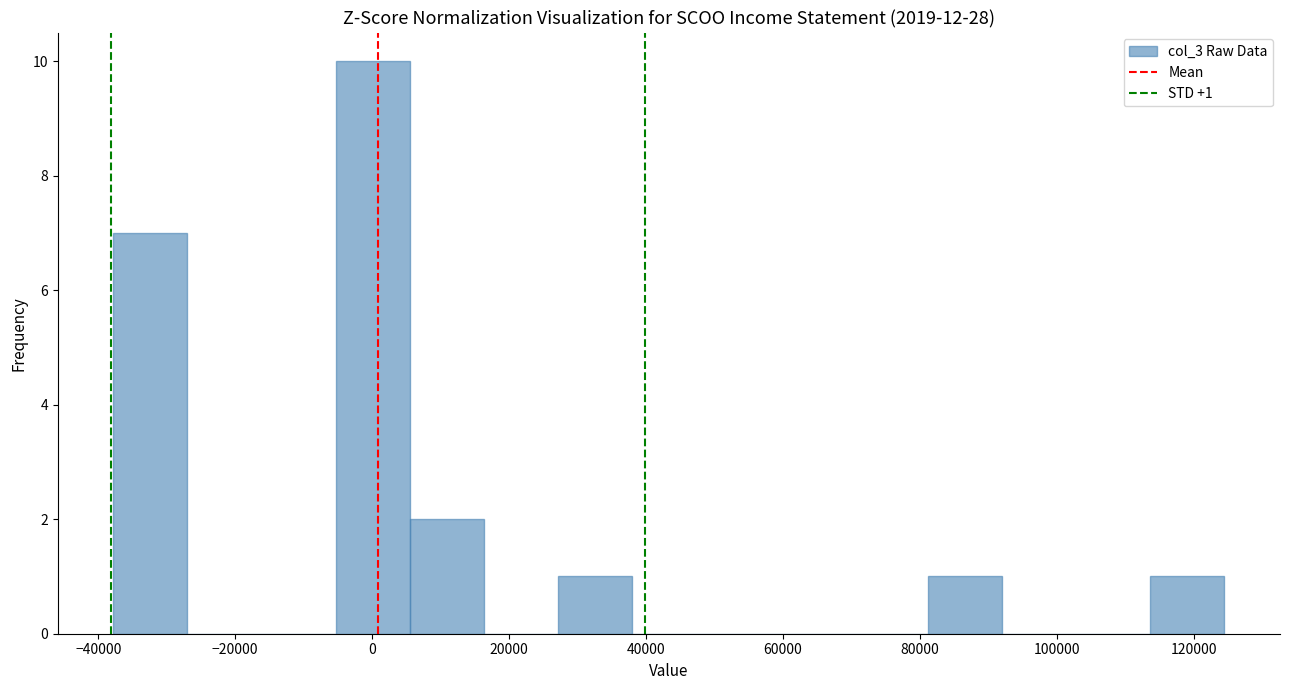

Over which range of the x-axis is the bar tallest?

-6000 to 6000